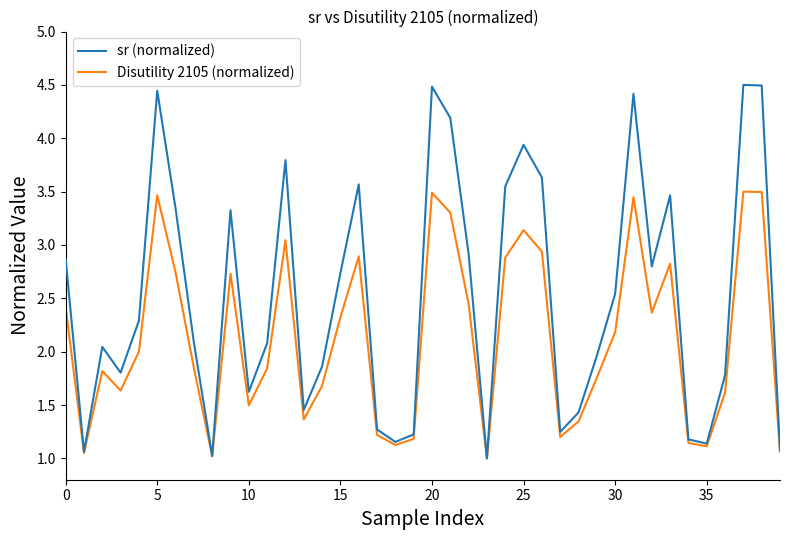

Which series has the largest range (max minus min)?

sr (normalized)